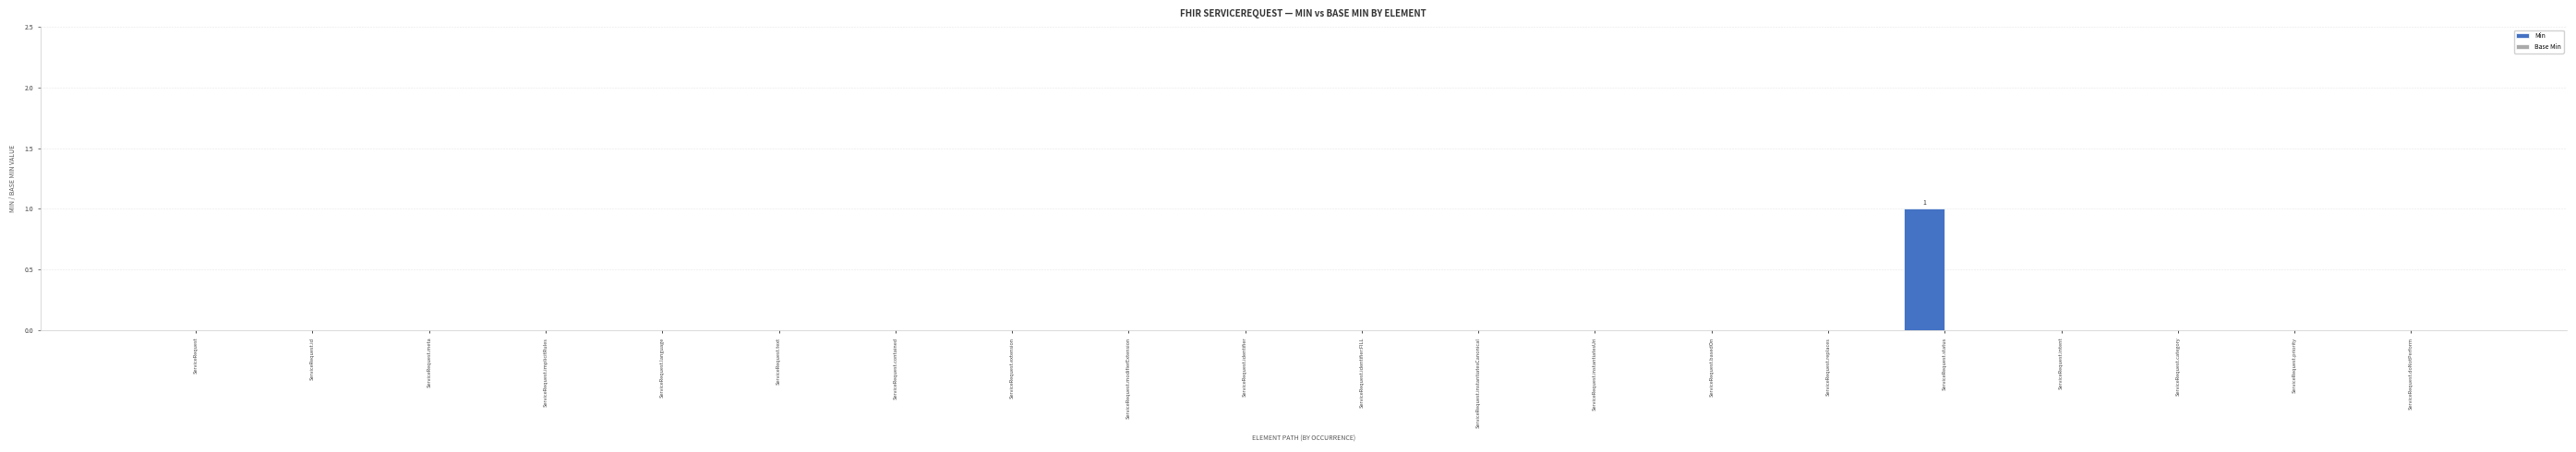

The chart shows a value of -1 at ServiceRequest.basedOn. True or false?

False